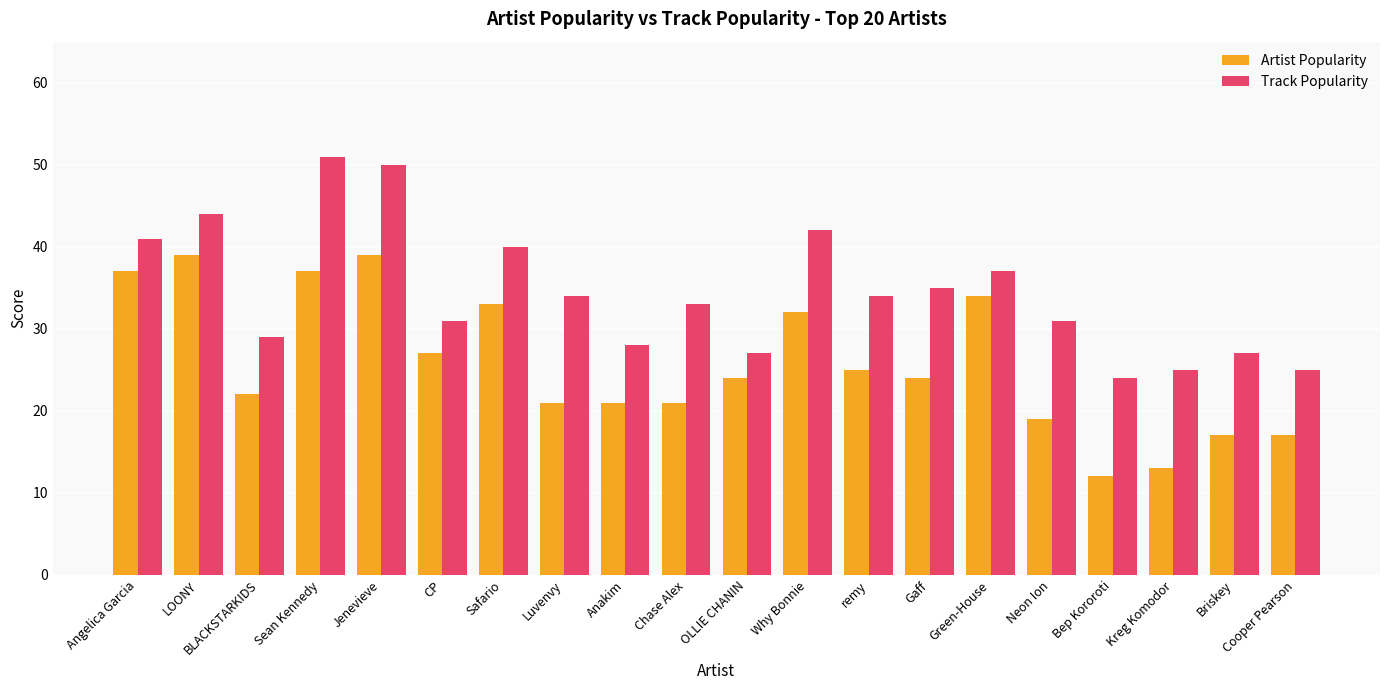

Reading left to right, extract all data points from this chart.

Artist Popularity: Angelica Garcia=37	LOONY=39	BLACKSTARKIDS=22	Sean Kennedy=37	Jenevieve=39	CP=27	Safario=33	Luvenvy=21	Anakim=21	Chase Alex=21	OLLIE CHANIN=24	Why Bonnie=32	remy=25	Gaff=24	Green-House=34	Neon Ion=19	Bep Kororoti=12	Kreg Komodor=13	Briskey=17	Cooper Pearson=17
Track Popularity: Angelica Garcia=41	LOONY=44	BLACKSTARKIDS=29	Sean Kennedy=51	Jenevieve=50	CP=31	Safario=40	Luvenvy=34	Anakim=28	Chase Alex=33	OLLIE CHANIN=27	Why Bonnie=42	remy=34	Gaff=35	Green-House=37	Neon Ion=31	Bep Kororoti=24	Kreg Komodor=25	Briskey=27	Cooper Pearson=25